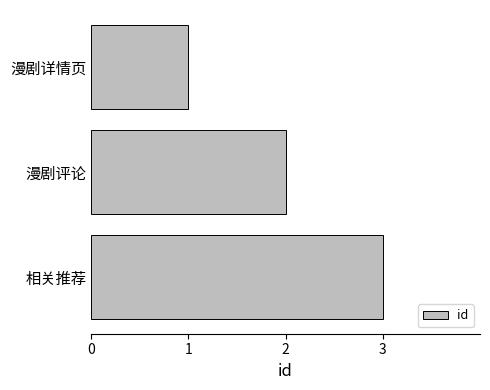

Count the number of categories in the chart.

3